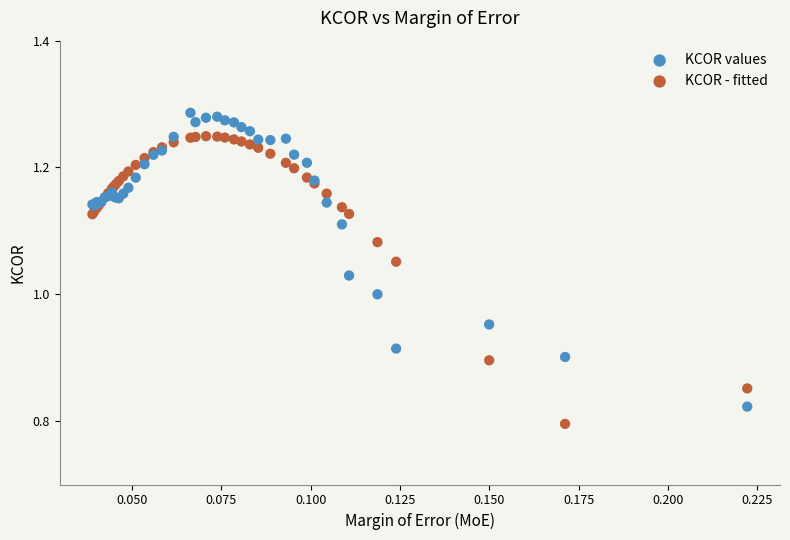

What are all the series names shown in the legend?

KCOR values, KCOR - fitted